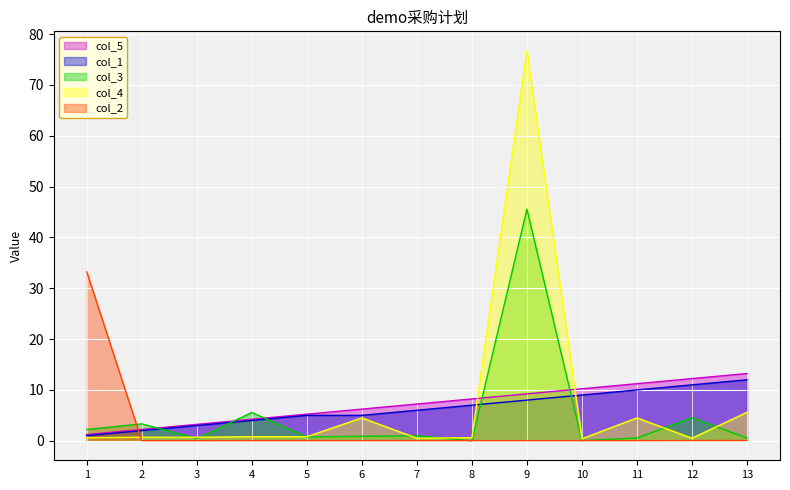

True or false: col_3 has a value of 0.4 at 3.

True